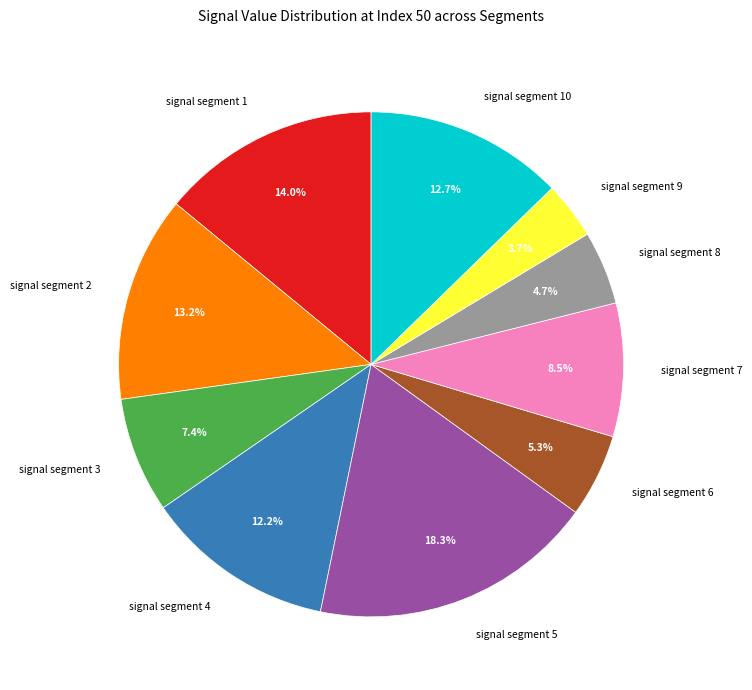

Is there a majority slice in this chart?

No